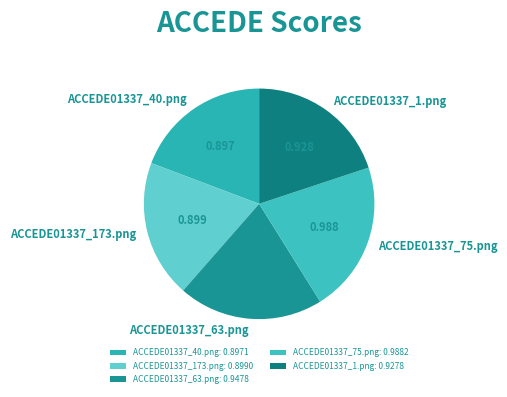

Does any single category account for the majority?

No